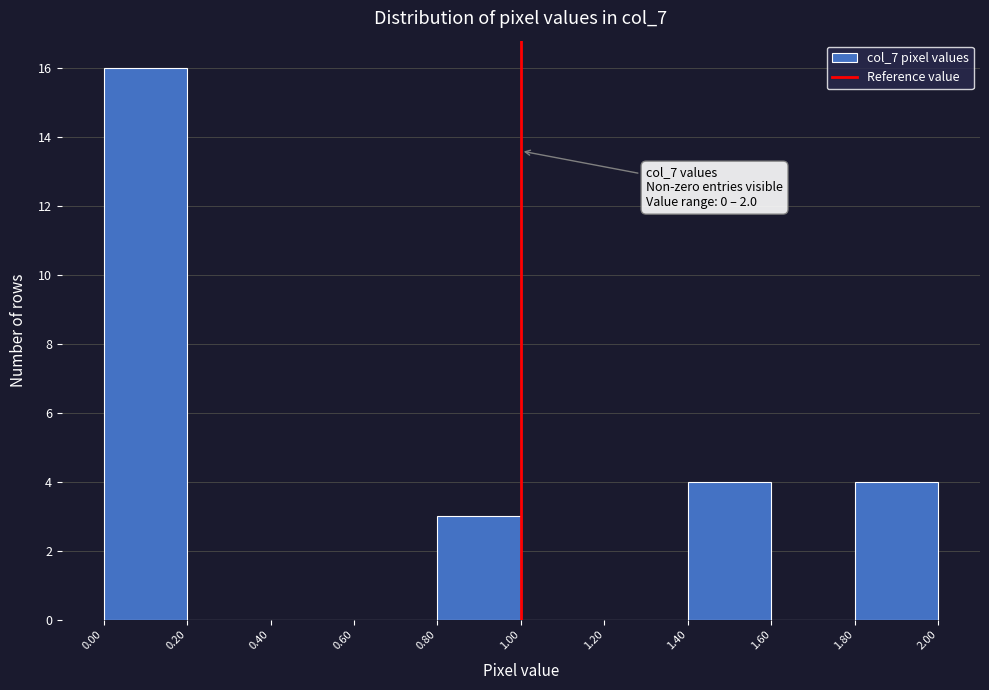

Over which range of the x-axis is the bar tallest?

0.00 to 0.20